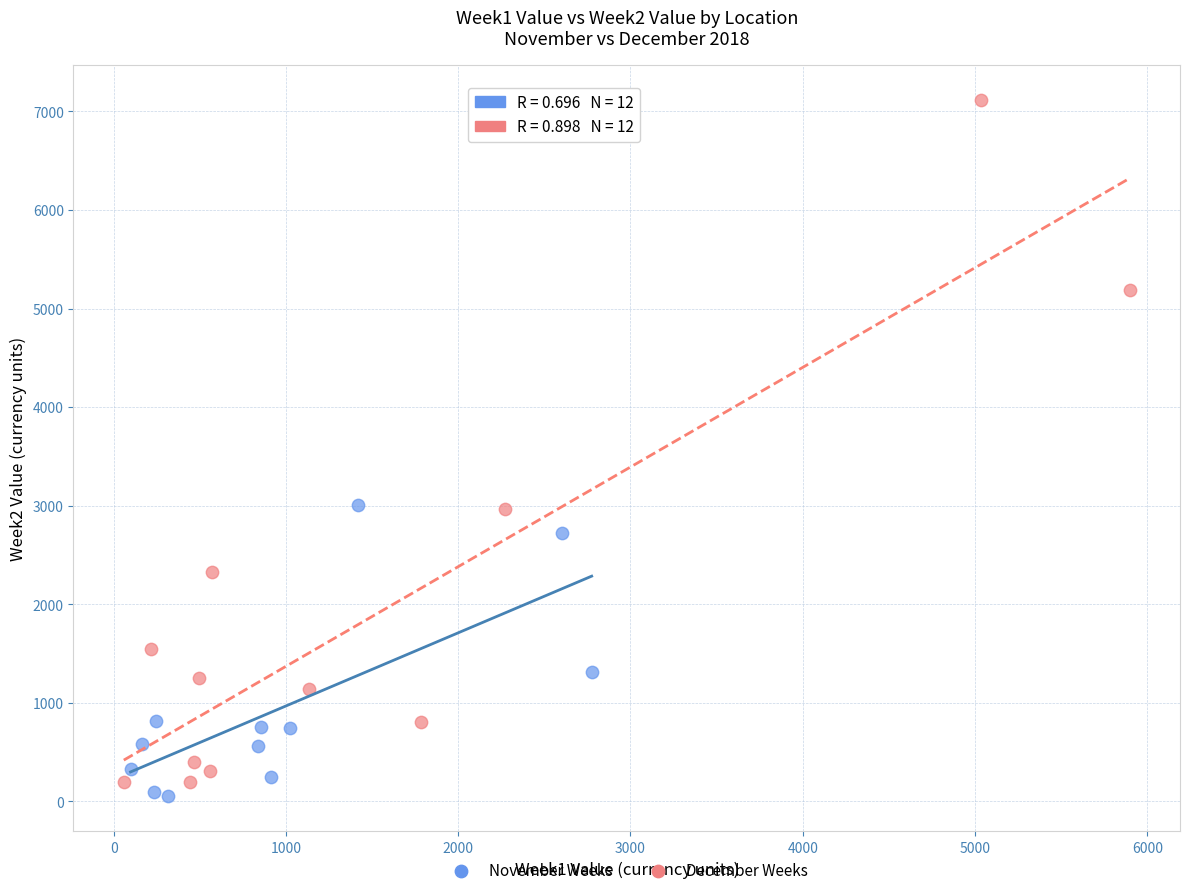

Which series reaches the minimum Y coordinate?

November Weeks